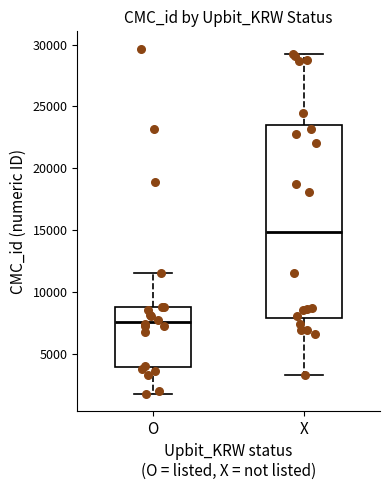

Reading left to right, transcribe this box plot: for each box, give where its median line is, the range the box spans, and where its two whiskers end, as read against the y-axis. The values are not printed on the chart, so give them approximately, as read against the axis.

O: median 7500, box 4000 to 9000, whiskers 2000 to 11500
X: median 15000, box 8000 to 23500, whiskers 3500 to 29500